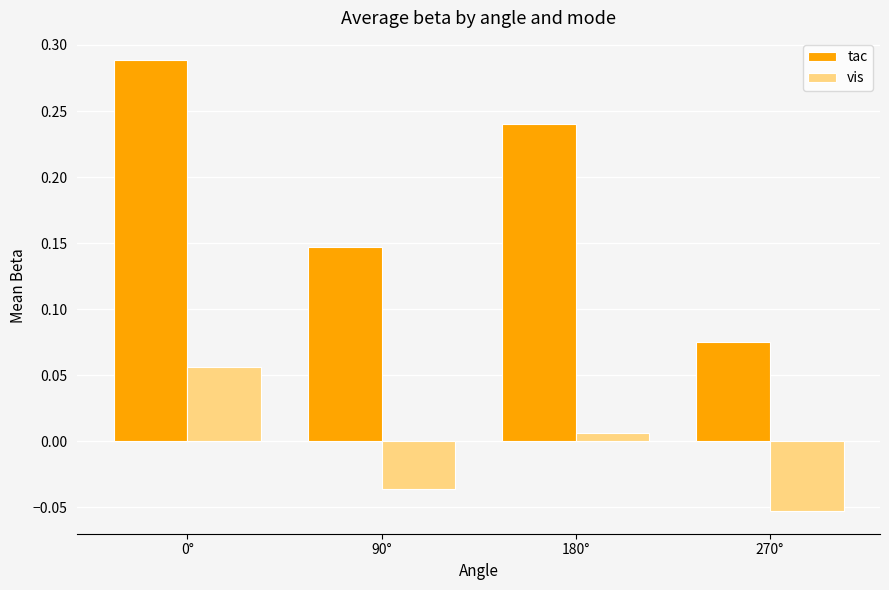

How many tac values are between 0 and 1?

4